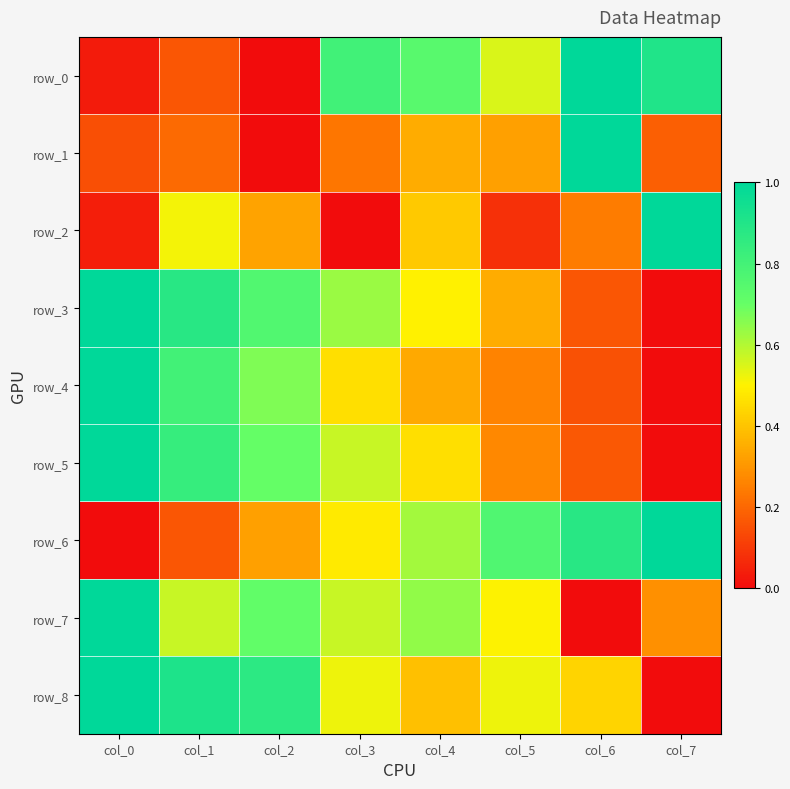

How many data points does each series have?

8